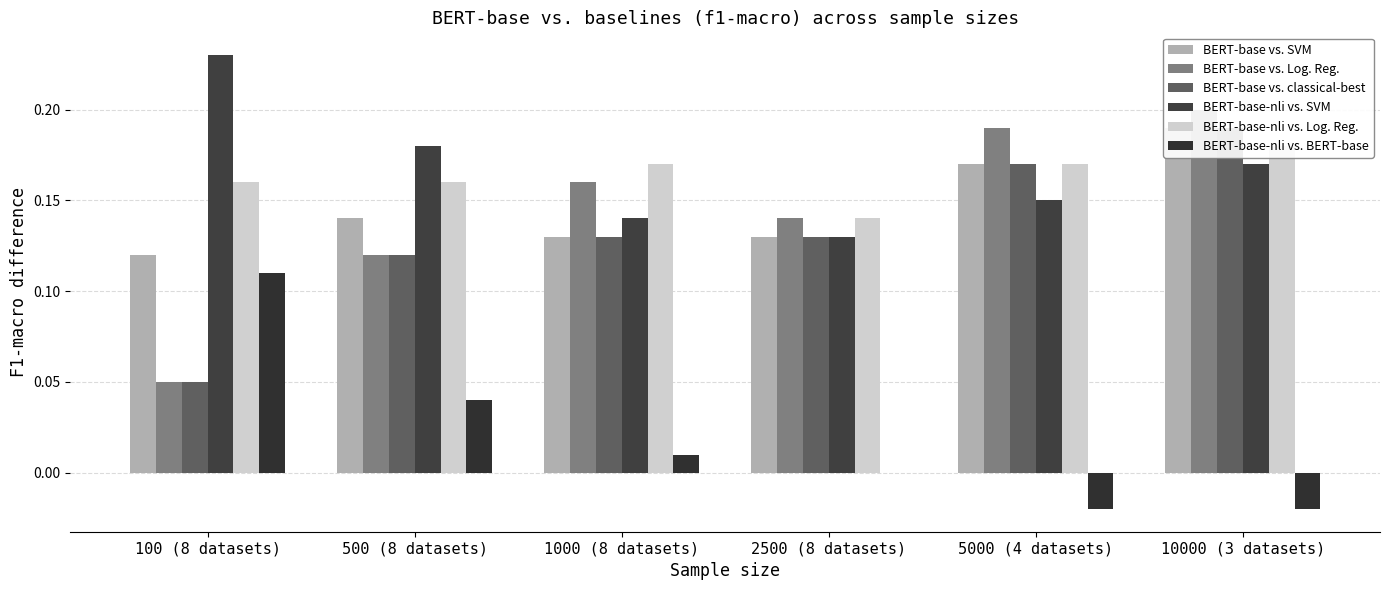

Between 10000 (3 datasets) and 2500 (8 datasets), which is larger?

10000 (3 datasets)